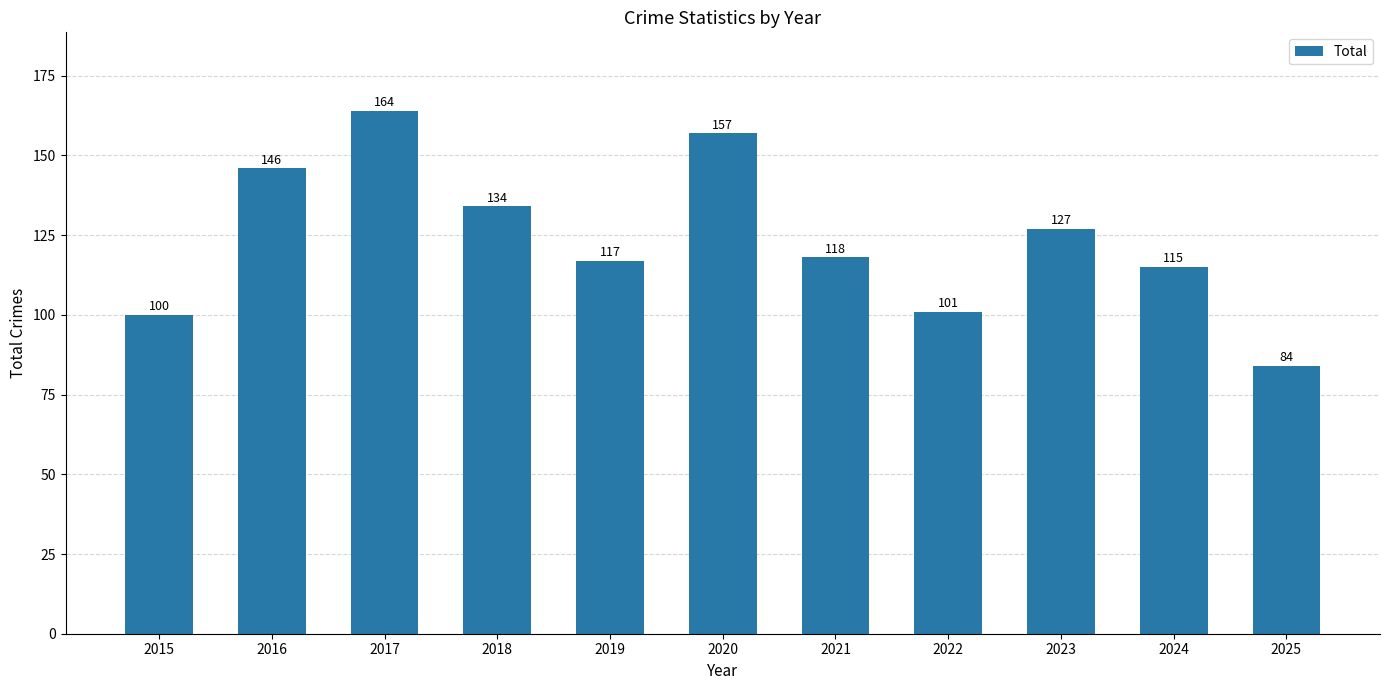

How many data points are less than 118?

5